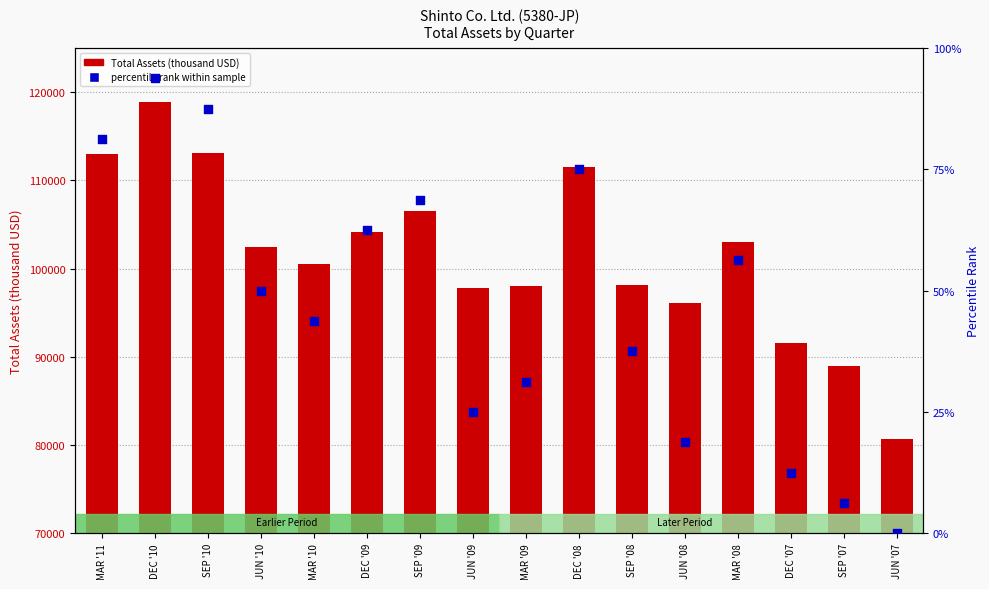

Which series reaches the minimum Y coordinate?

percentile rank within sample